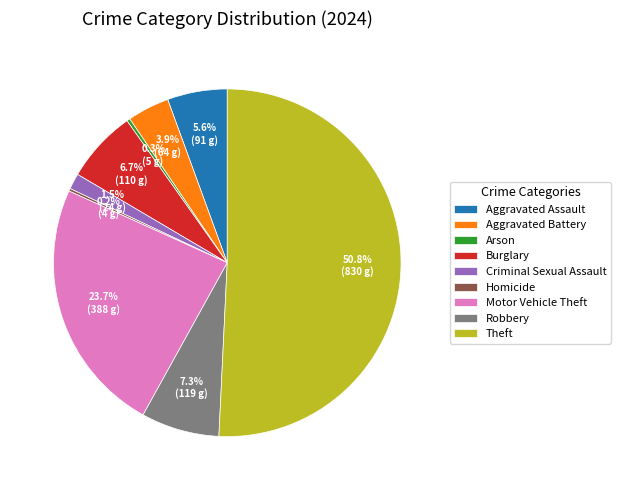

Which has a higher value, Robbery or Criminal Sexual Assault?

Robbery